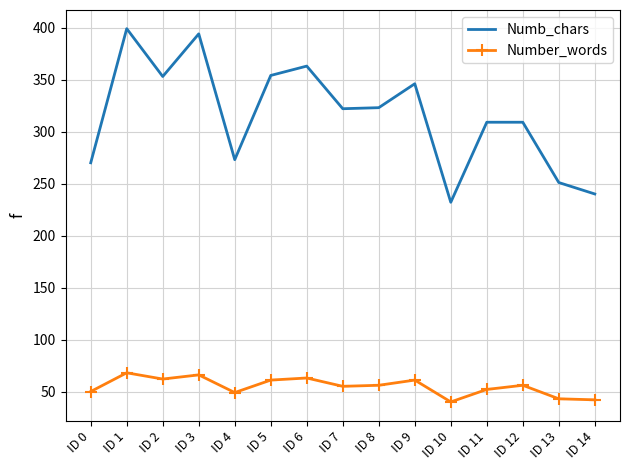

True or false: Number_words and Numb_chars intersect in this chart.

False